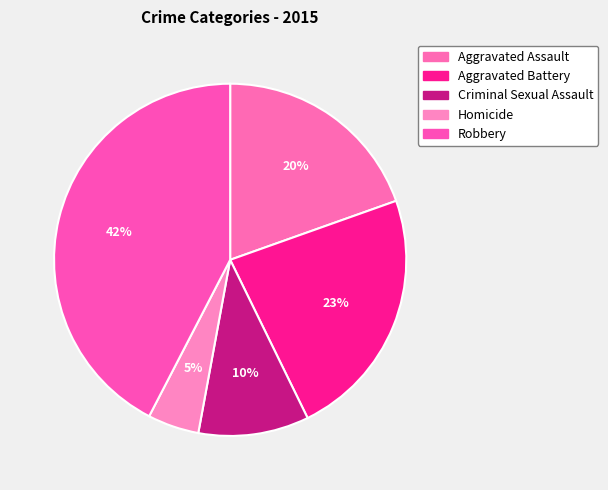

What is the largest slice in the pie chart?

Robbery